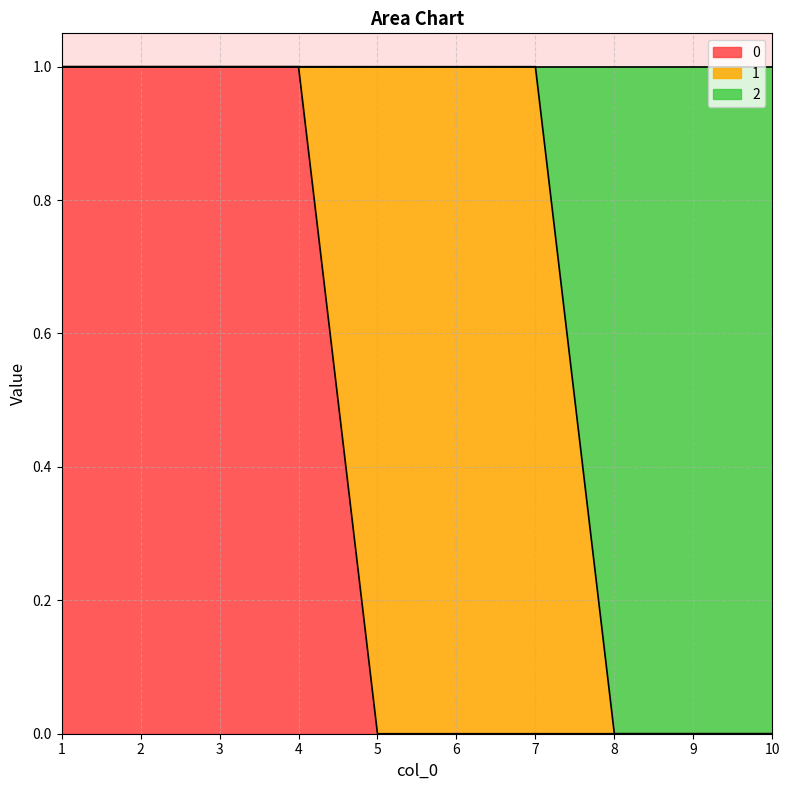

The 0 series shows 1 at 1. True or false?

True